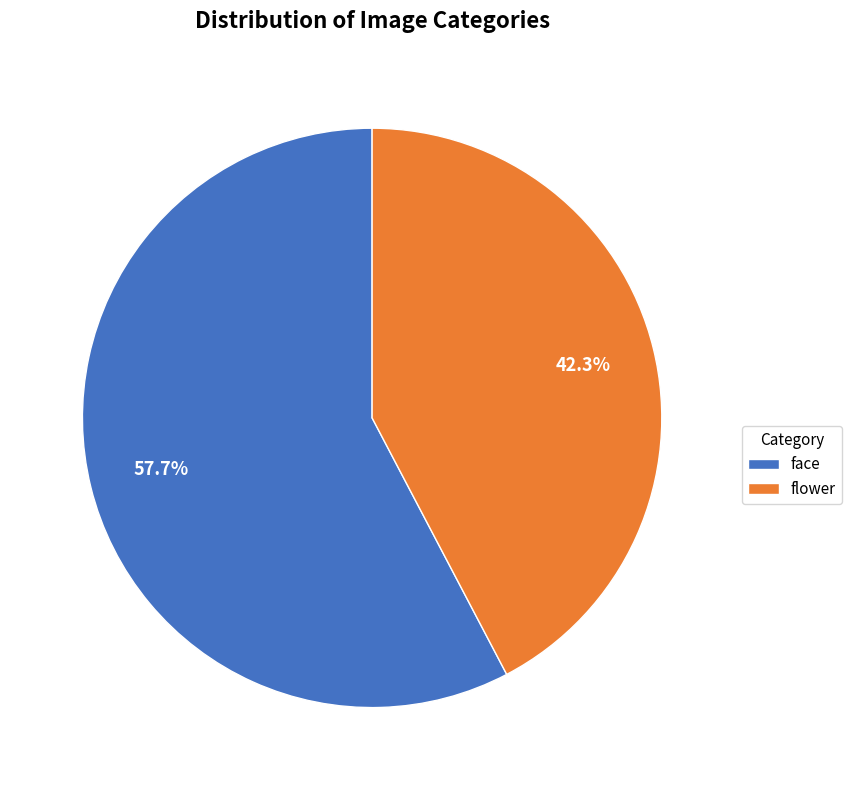

Rank the categories by value from lowest to highest.

flower, face